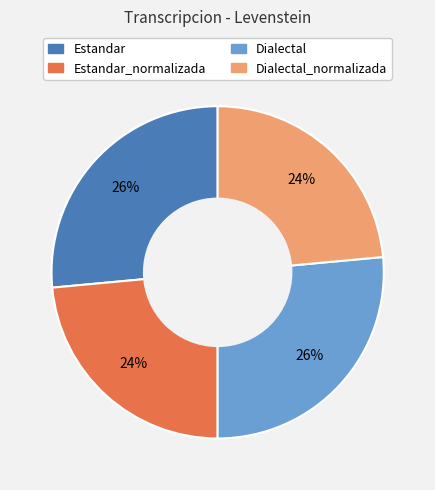

How many segments does this pie chart have?

4